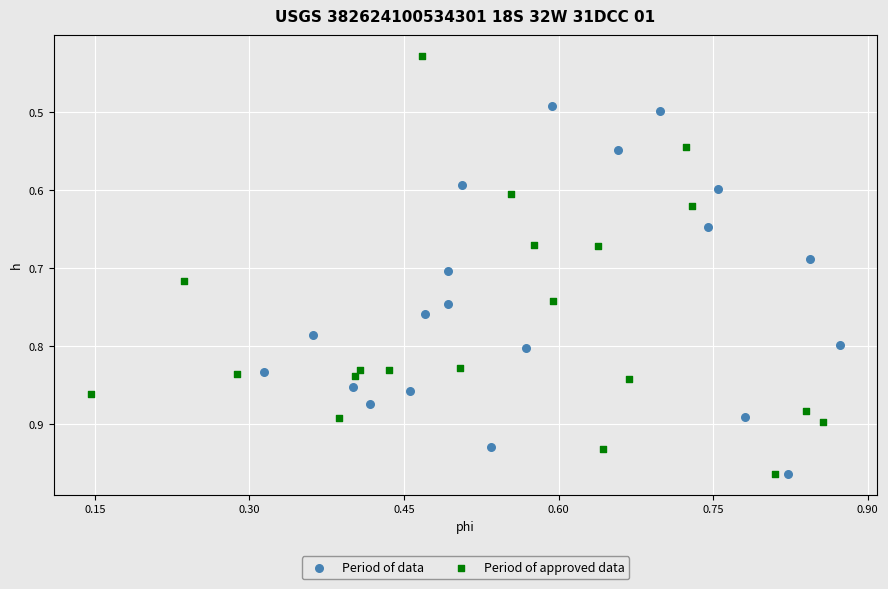

Which series has the widest spread of Y values?

Period of approved data